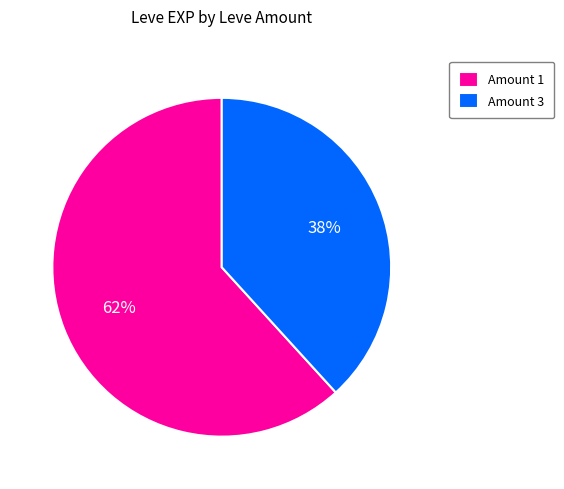

Rank the categories by value from lowest to highest.

Amount 3, Amount 1